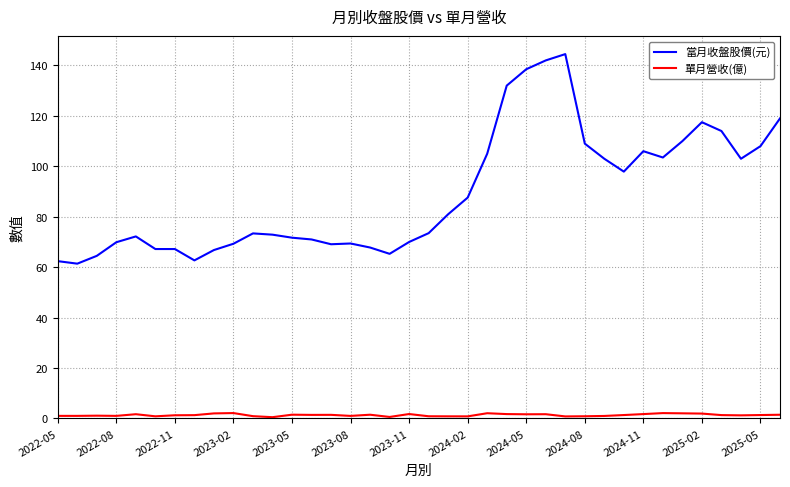

What is the minimum value for 當月收盤股價(元)?

61.4